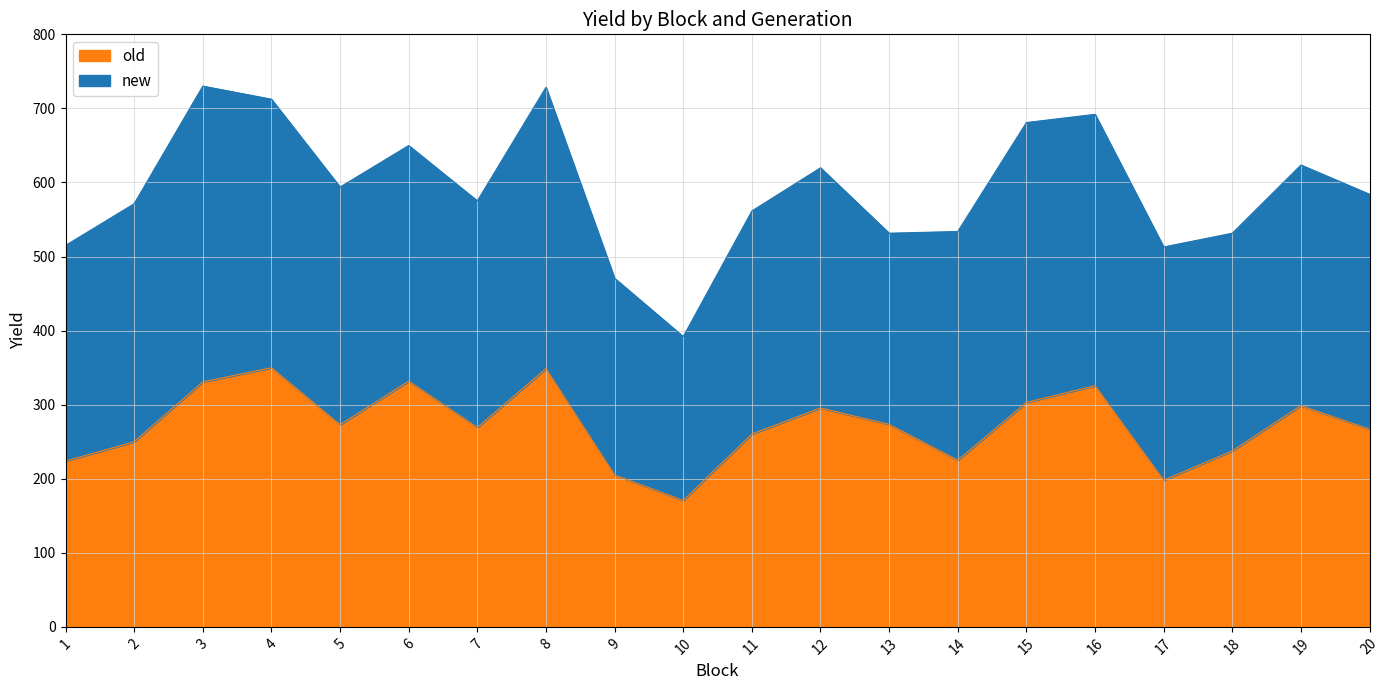

How many points are lower than both their immediate neighbors (excluding endpoints)?

5